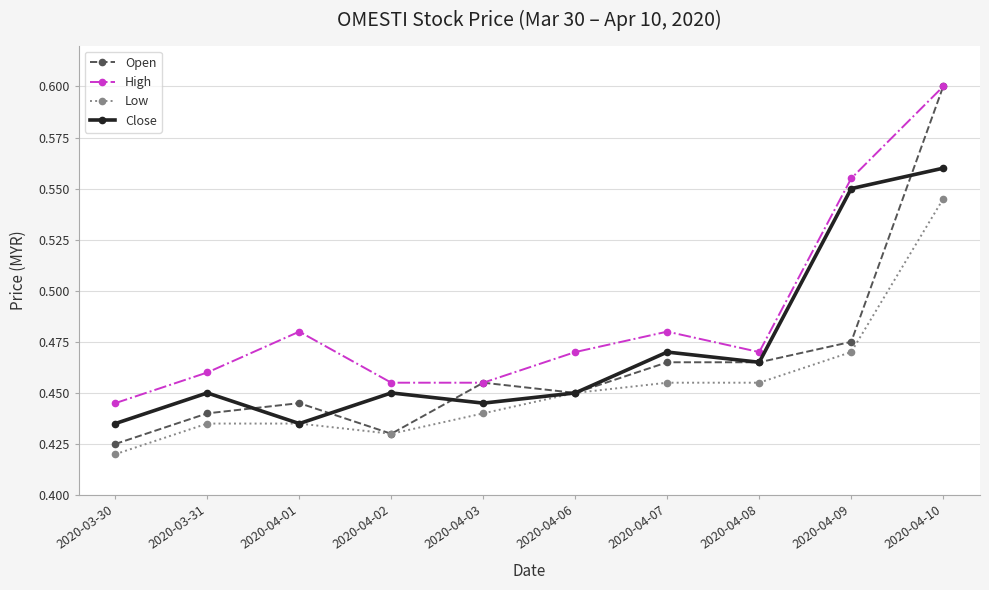

Which series has the largest total across all categories?

High